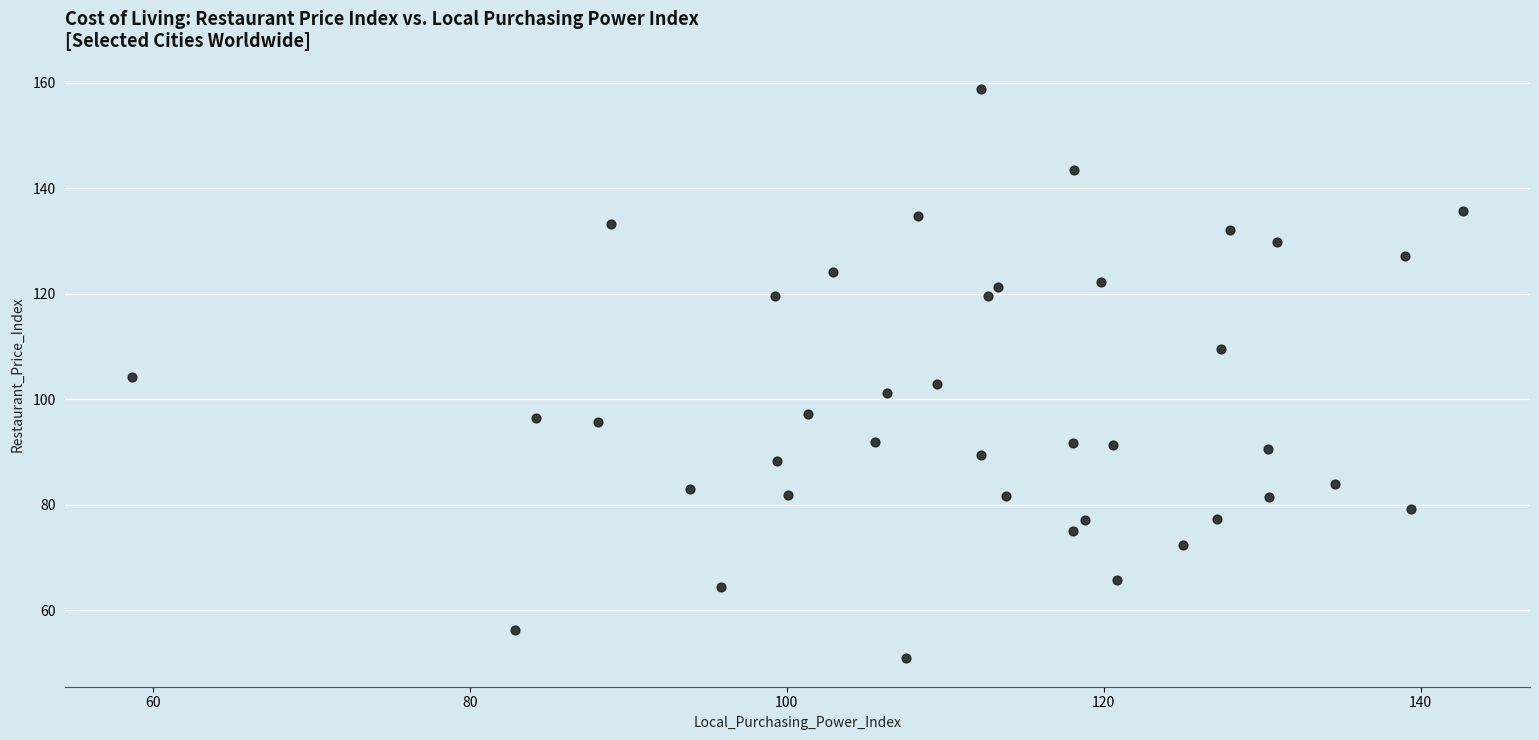

What is the range of Y values (max minus min)?

107.9